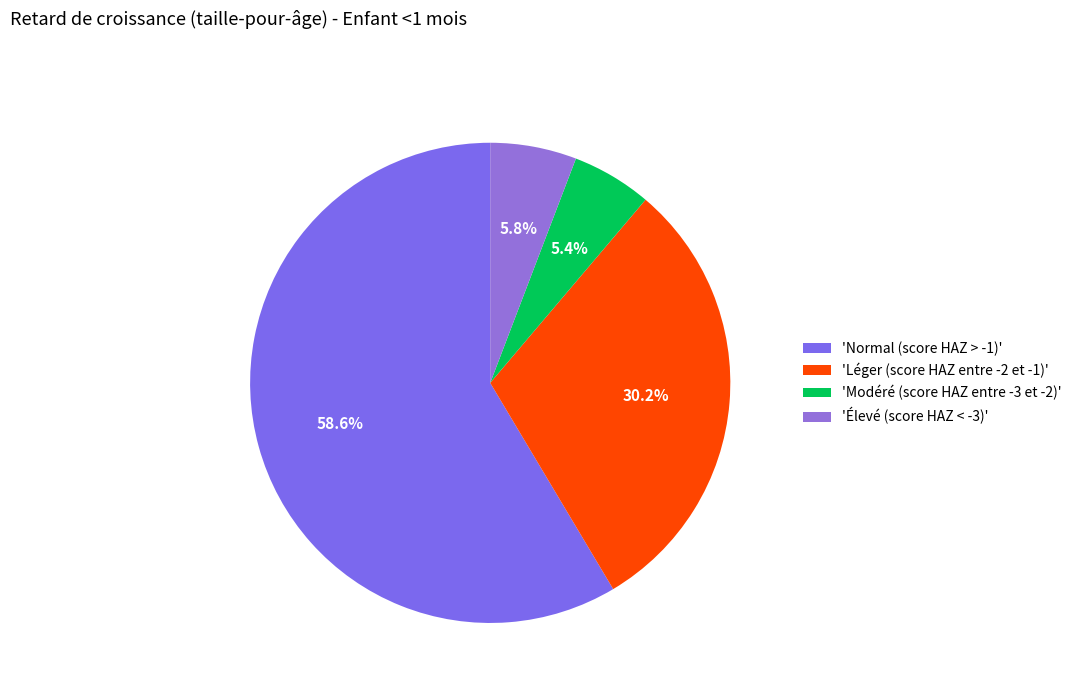

How many slices are in this pie chart?

4